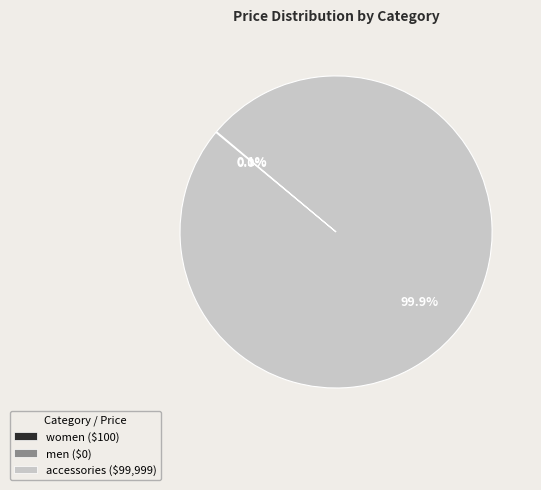

Which slice is the largest?

accessories